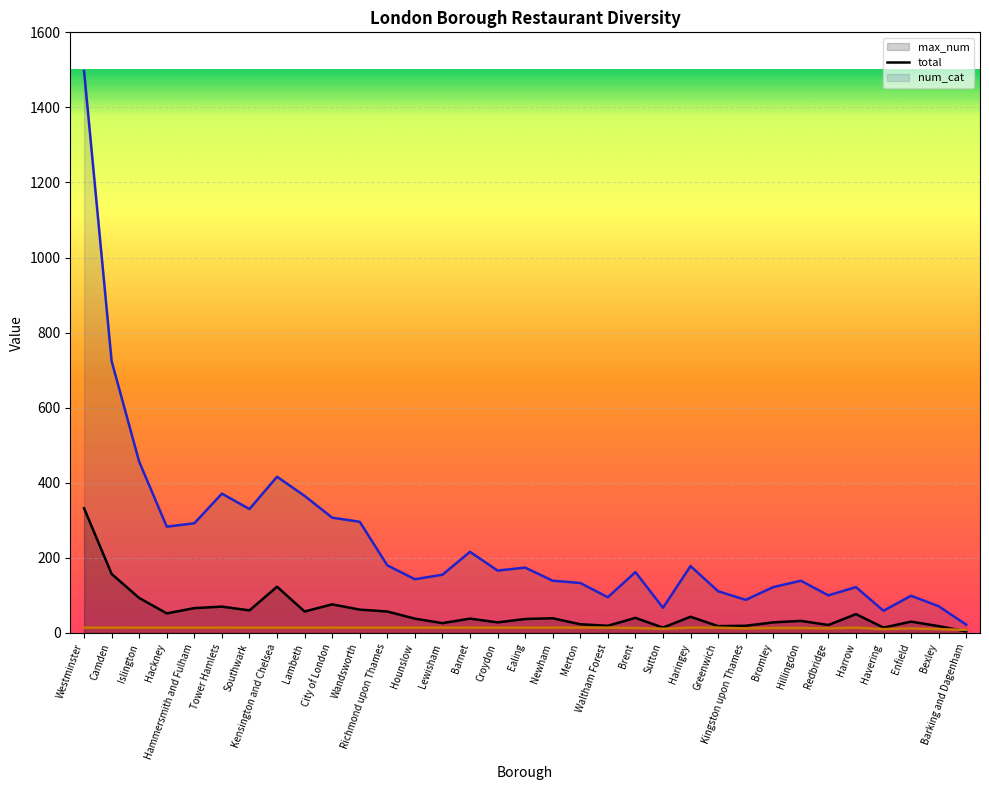

What is the sum of the max_num (line) values at Bexley and Redbridge?

39